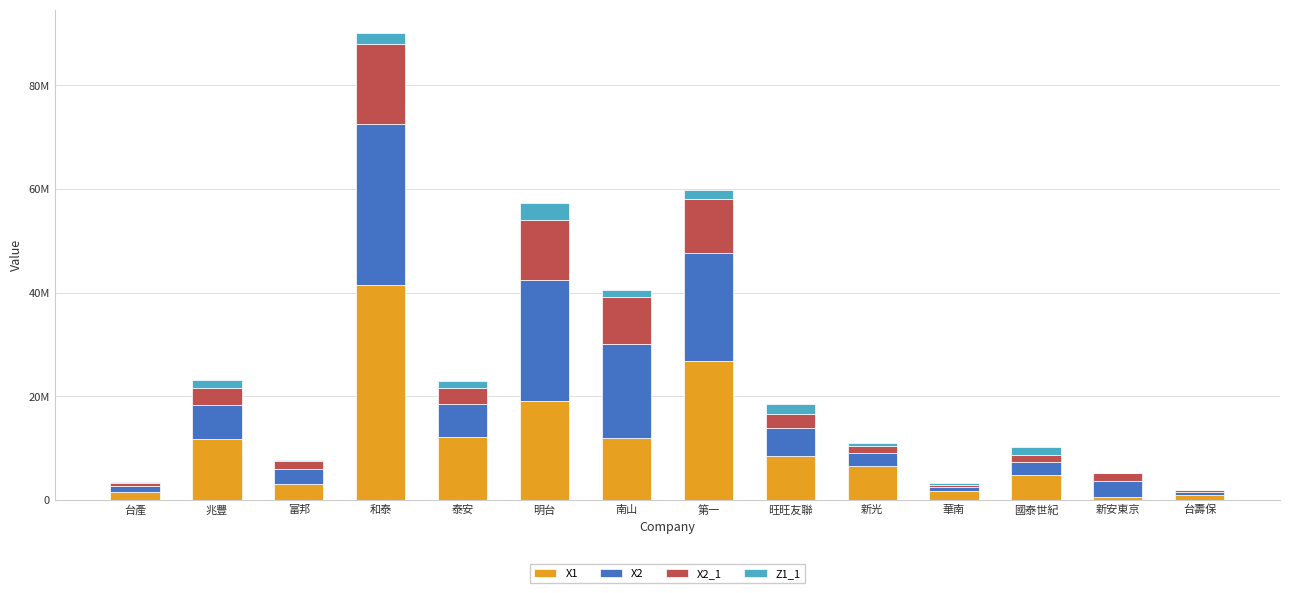

Does the chart contain stacked bars?

Yes